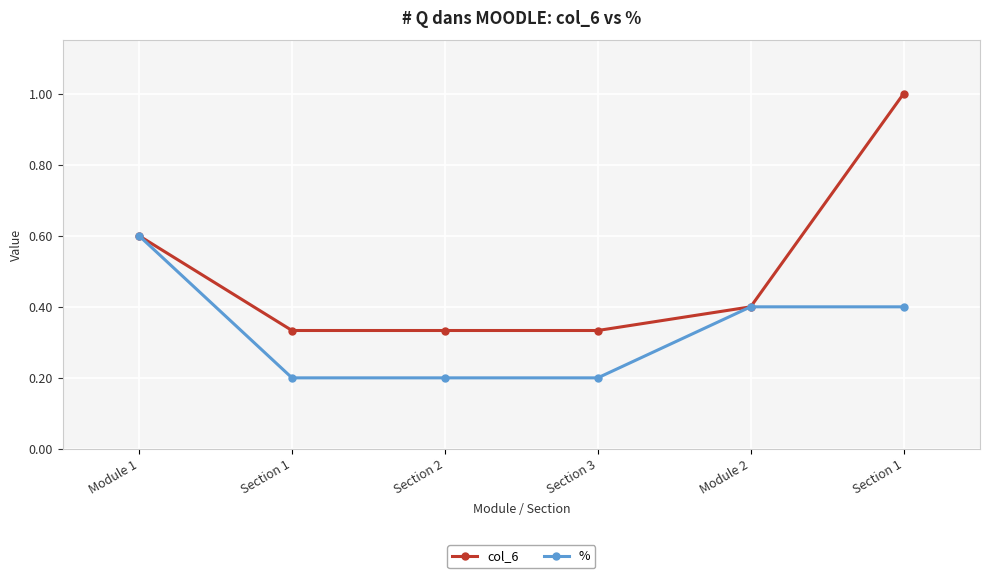

Reading left to right, list all the values displayed in this chart.

col_6: Module 1=0.6	Section 1=0.3	Section 2=0.3	Section 3=0.3	Module 2=0.4	Section 1=1.0
%: Module 1=0.6	Section 1=0.2	Section 2=0.2	Section 3=0.2	Module 2=0.4	Section 1=0.4